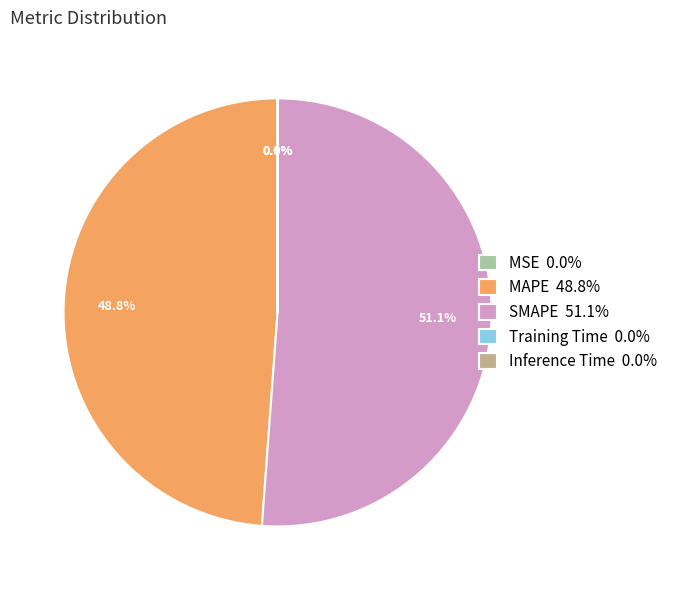

Does SMAPE represent more than half of the total?

Yes